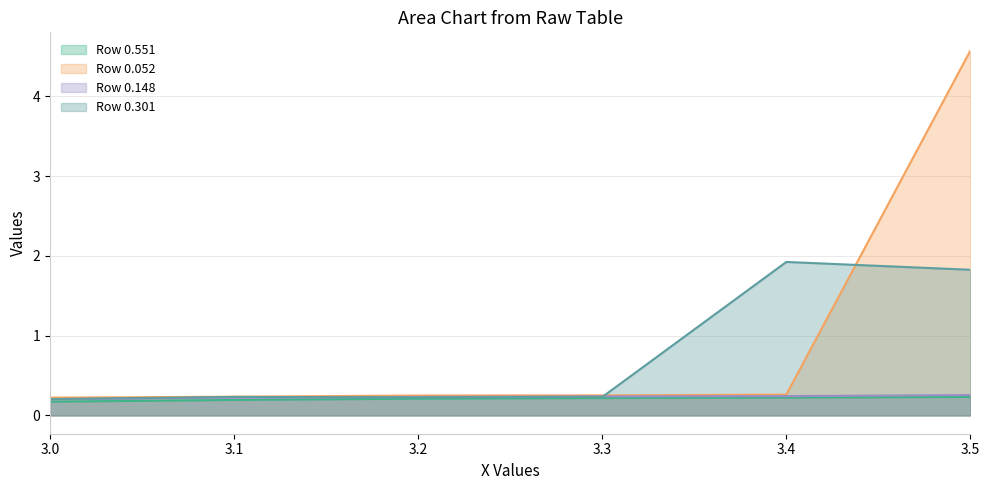

Reading left to right, extract all data points from this chart.

Row 0.551 (line): 3.0=0.2	3.1=0.2	3.2=0.2	3.3=0.2	3.4=0.2	3.5=0.2
Row 0.052 (line): 3.0=0.2	3.1=0.2	3.2=0.3	3.3=0.3	3.4=0.3	3.5=4.6
Row 0.148 (line): 3.0=0.2	3.1=0.2	3.2=0.2	3.3=0.2	3.4=0.2	3.5=0.3
Row 0.301 (line): 3.0=0.2	3.1=0.2	3.2=0.2	3.3=0.2	3.4=1.9	3.5=1.8